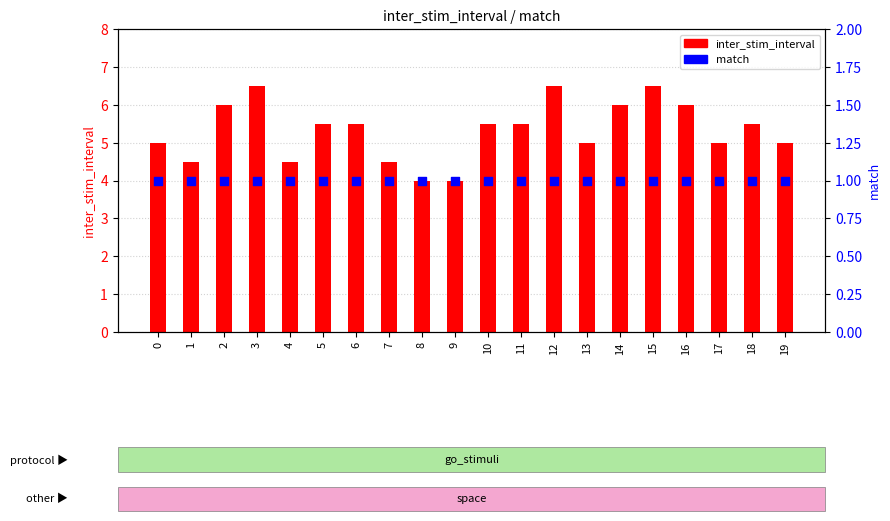

Which series contains the highest Y value?

inter_stim_interval